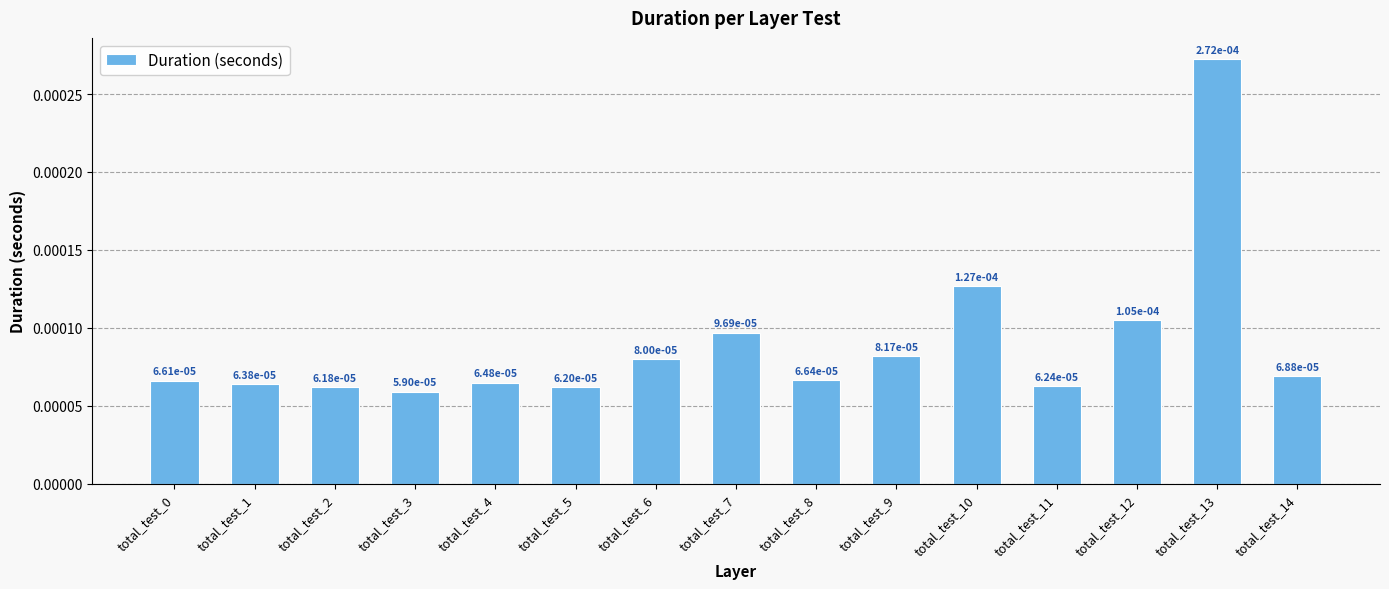

How many data points does each series have?

15